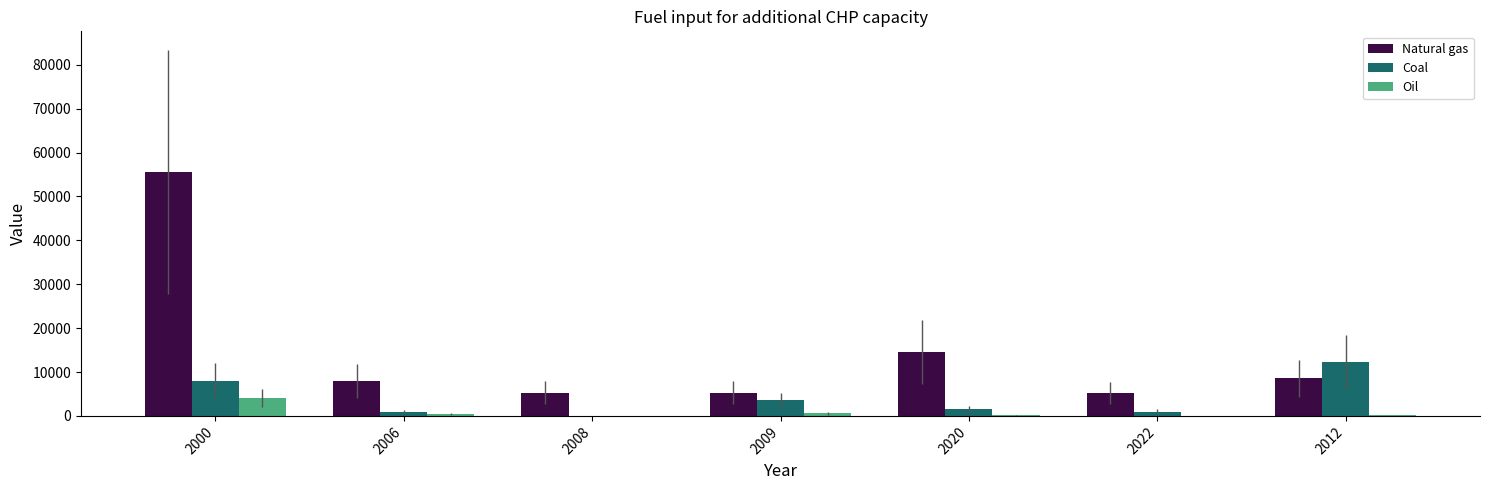

Which category has the highest value across all series?

2000